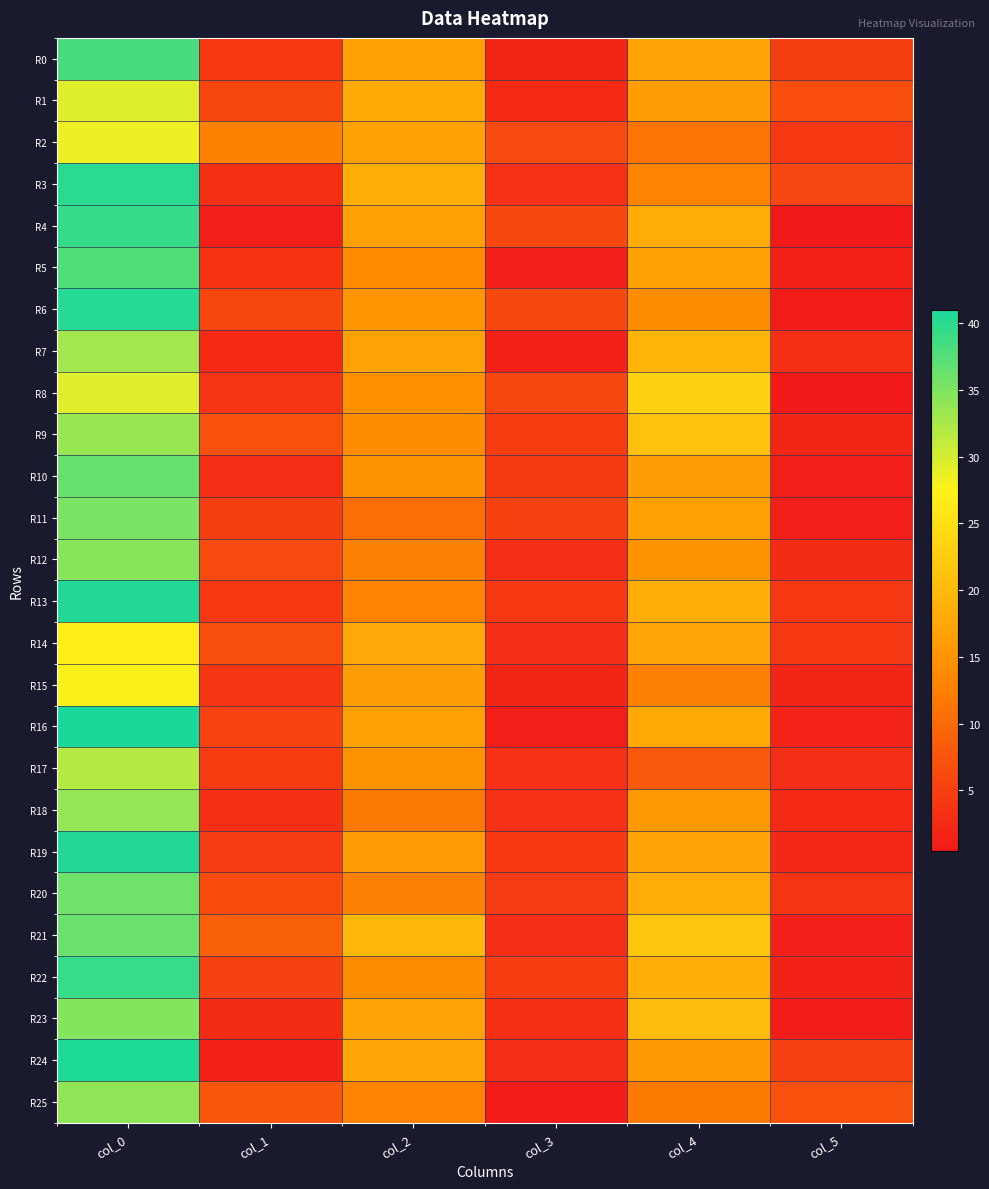

How many series are shown in this chart?

26